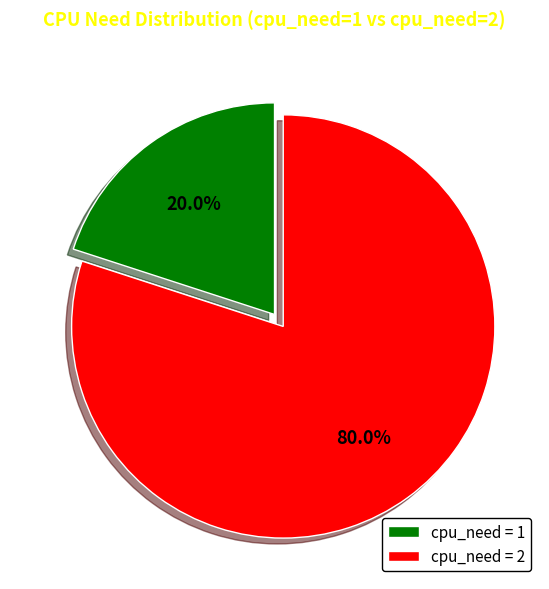

To the nearest percent, what is the average slice percentage?

50%